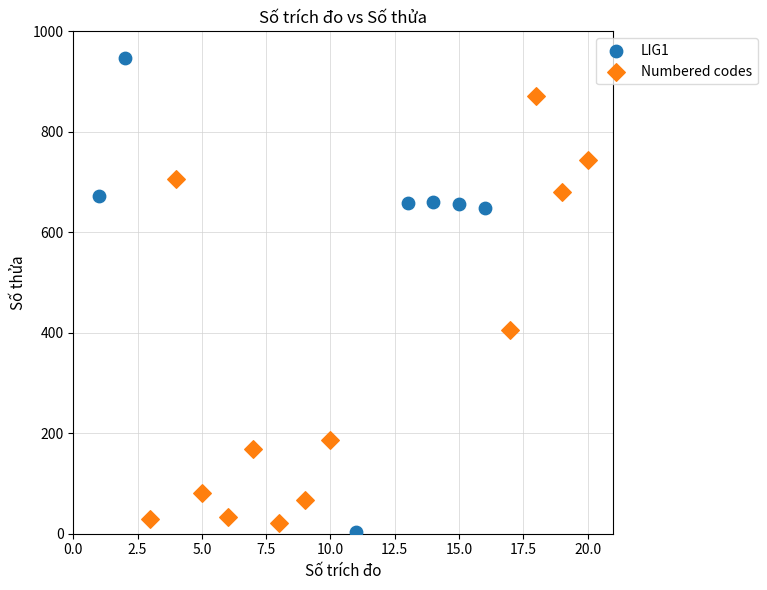

Which series contains the highest Y value?

LIG1